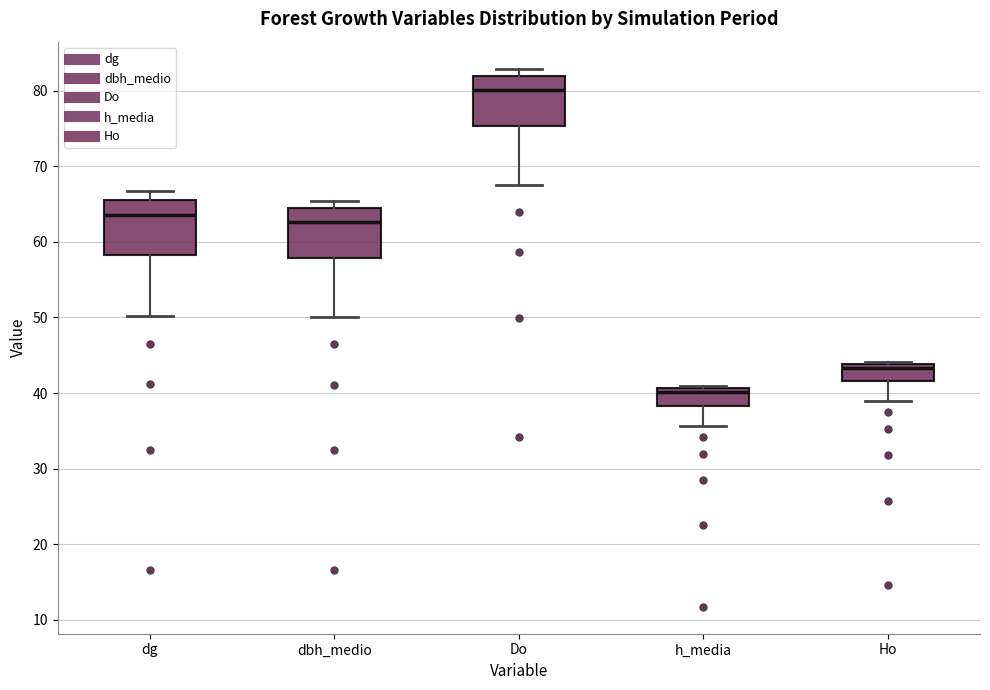

Reading left to right, transcribe this box plot: for each box, give where its median line is, the range the box spans, and where its two whiskers end, as read against the y-axis. The values are not printed on the chart, so give them approximately, as read against the axis.

dg: median 63, box 58 to 66, whiskers 50 to 67
dbh_medio: median 63, box 58 to 64, whiskers 50 to 65
Do: median 80, box 75 to 82, whiskers 68 to 83
h_media: median 40, box 38 to 41, whiskers 36 to 41
Ho: median 43, box 42 to 44, whiskers 39 to 44